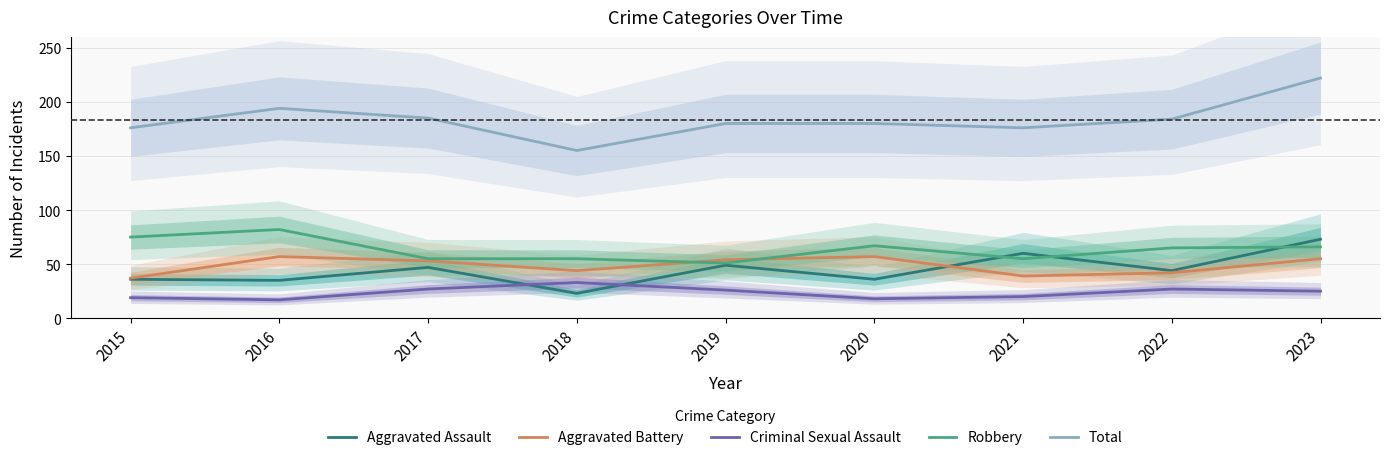

At which category does Total reach its first local peak?

2016